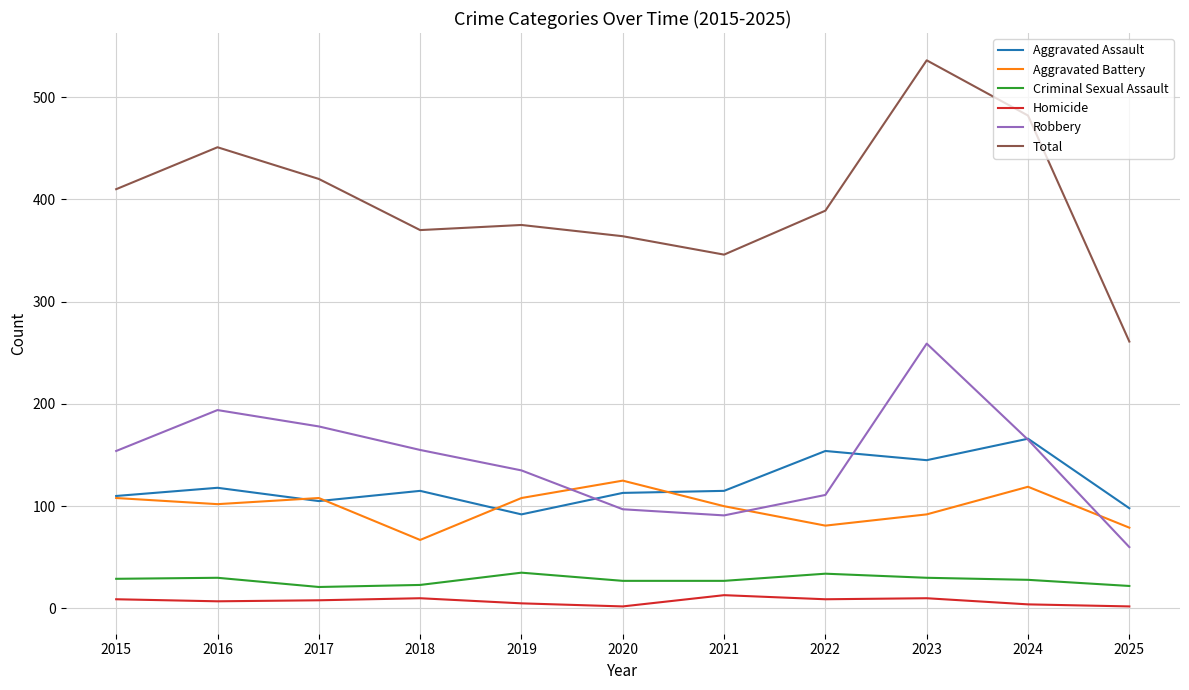

True or false: Total has a value of 364 at 2020.

True